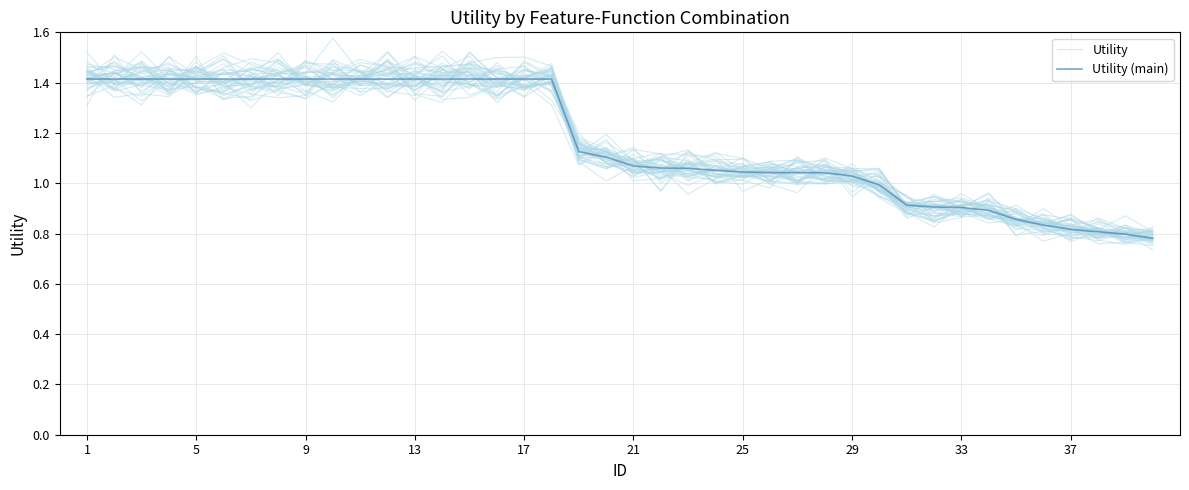

What is the average value of the Utility series?

1.2